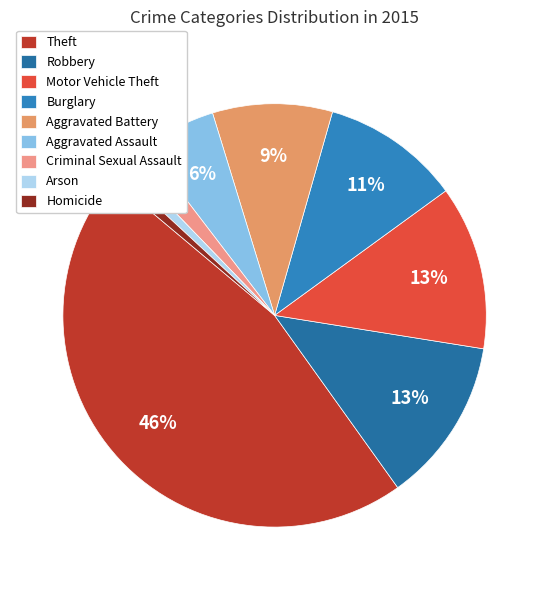

To the nearest percent, what portion does Motor Vehicle Theft represent?

13%